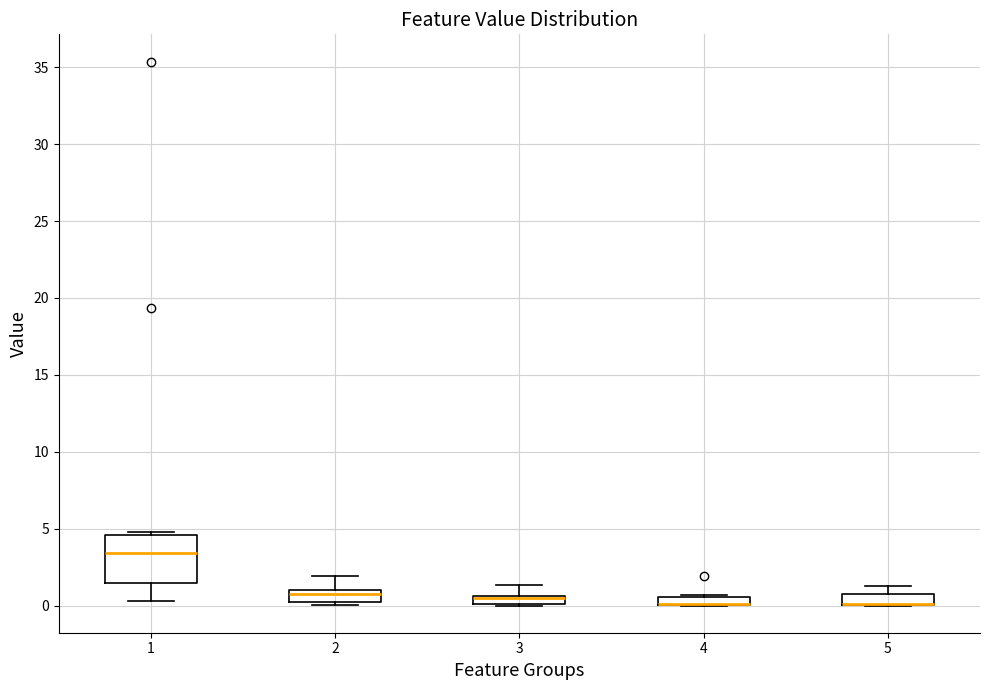

Comparing the boxes themselves (not the whiskers), which one is the tallest?

1